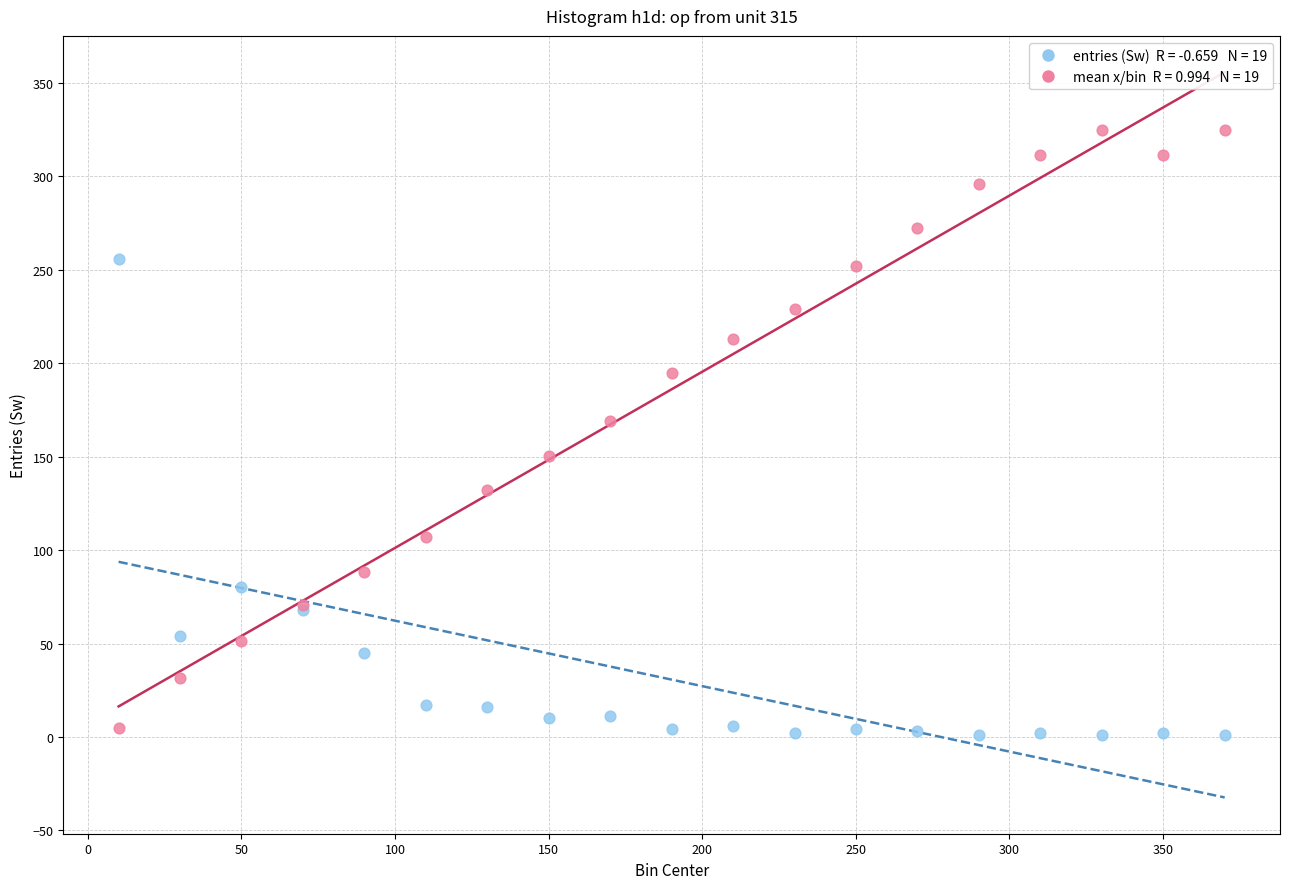

Across all series, what Y value is closest to 163?

169.3